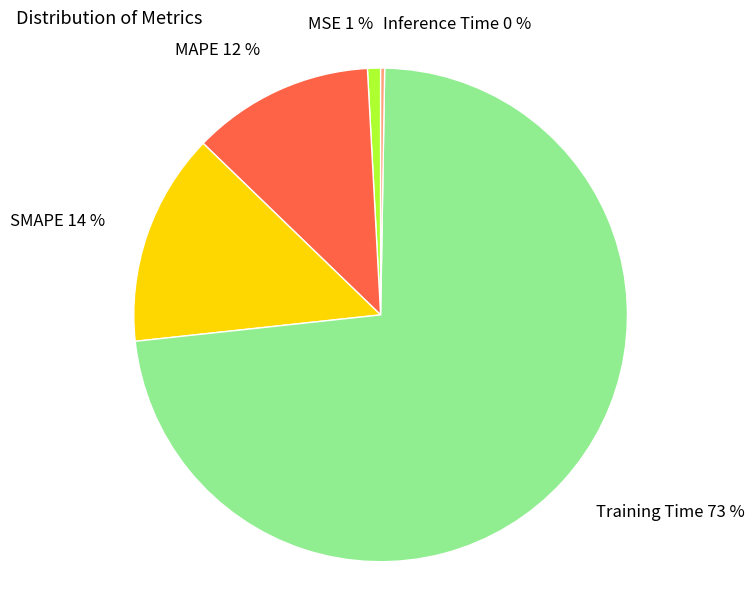

Which slice is the largest?

Training Time